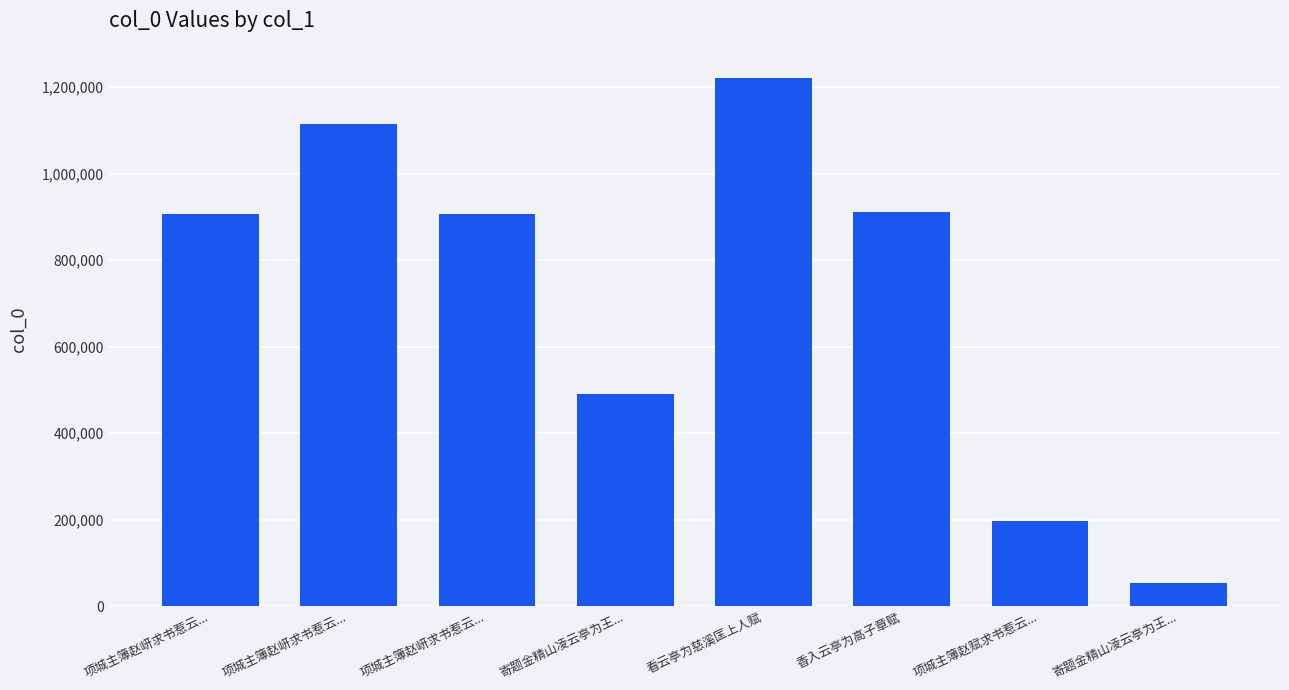

Count the number of data series in this chart.

1